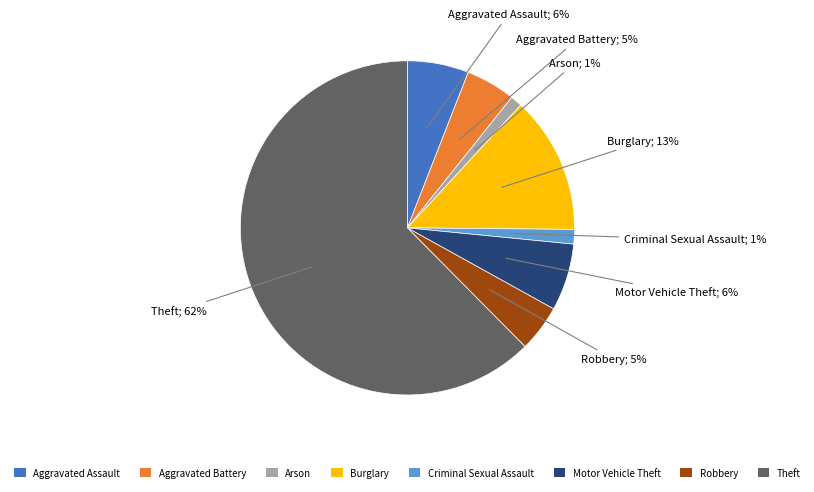

To the nearest percent, what is the average slice percentage?

12%